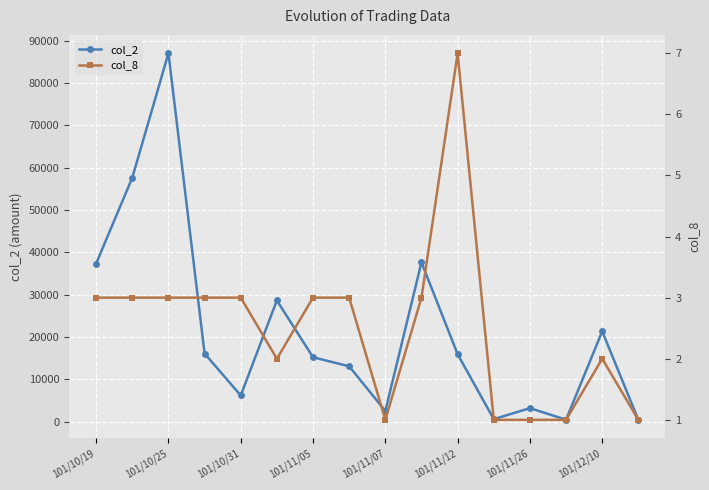

In col_2, how many points are lower than both neighbors (excluding endpoints)?

4